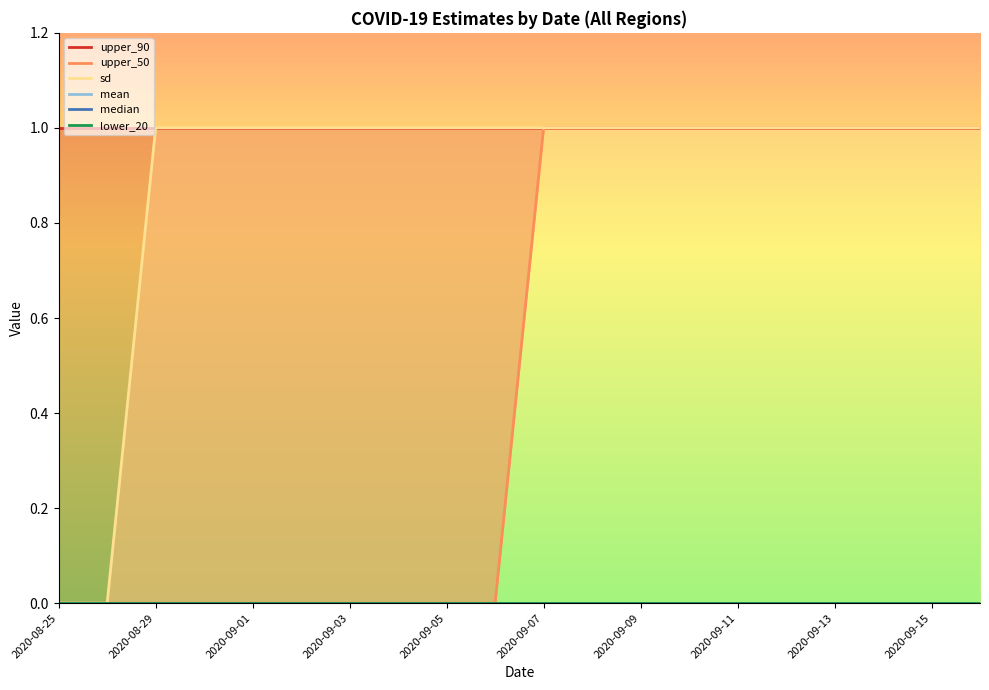

Rank the series at 2020-08-29 from highest to lowest value.

upper_90, sd, upper_50, mean, median, lower_20